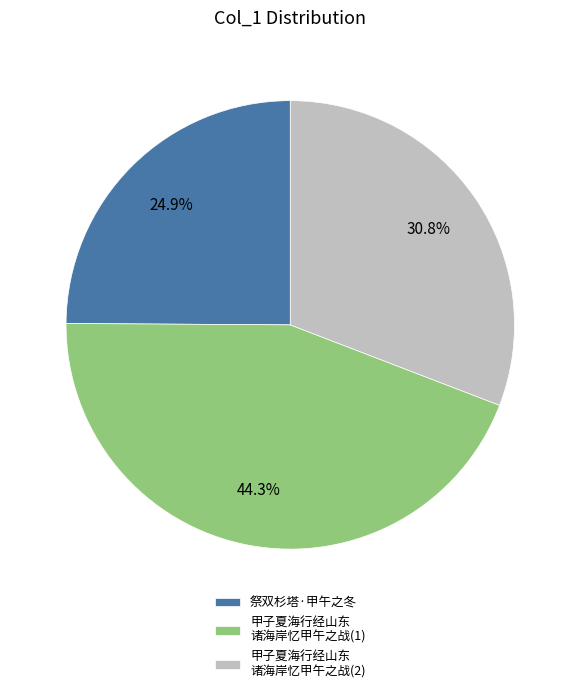

Is there a majority slice in this chart?

No